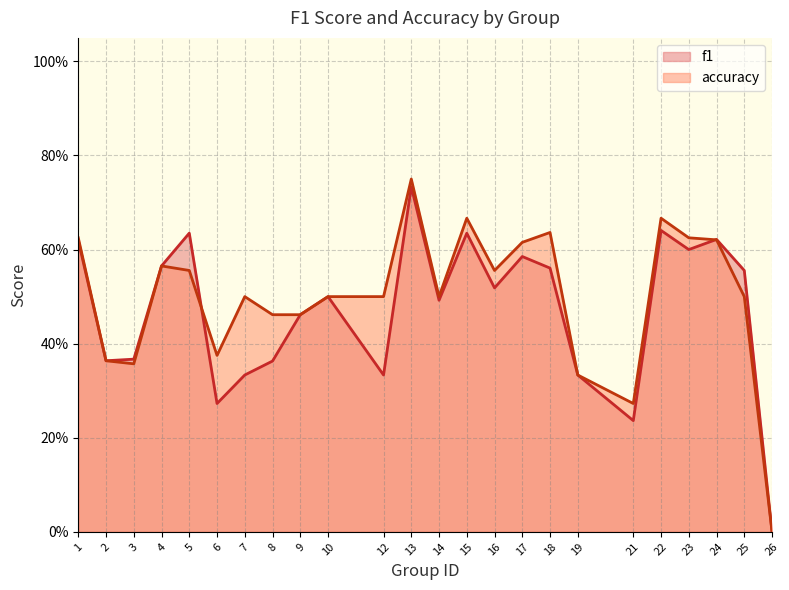

How many interior local peaks does the accuracy series have?

6